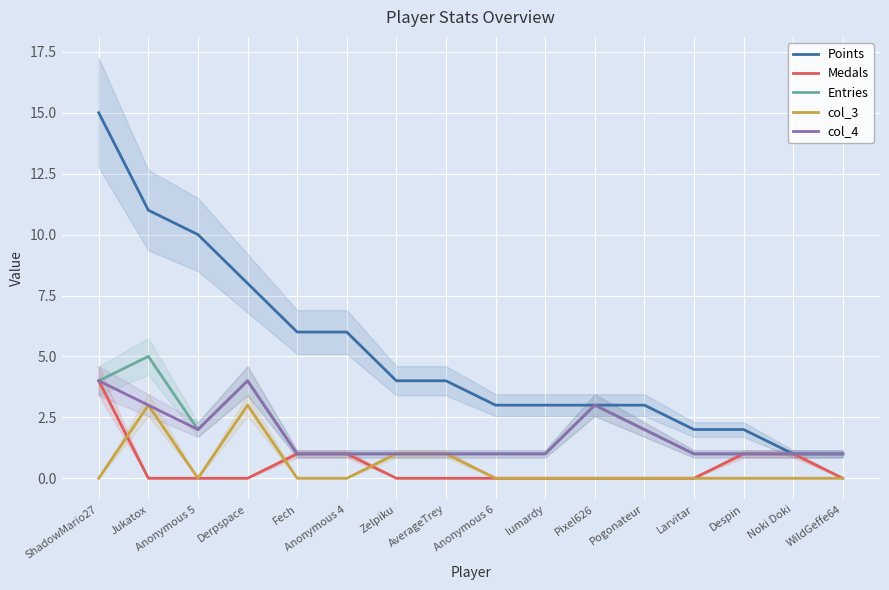

What is the spread (max minus min) of values at Fech?

6